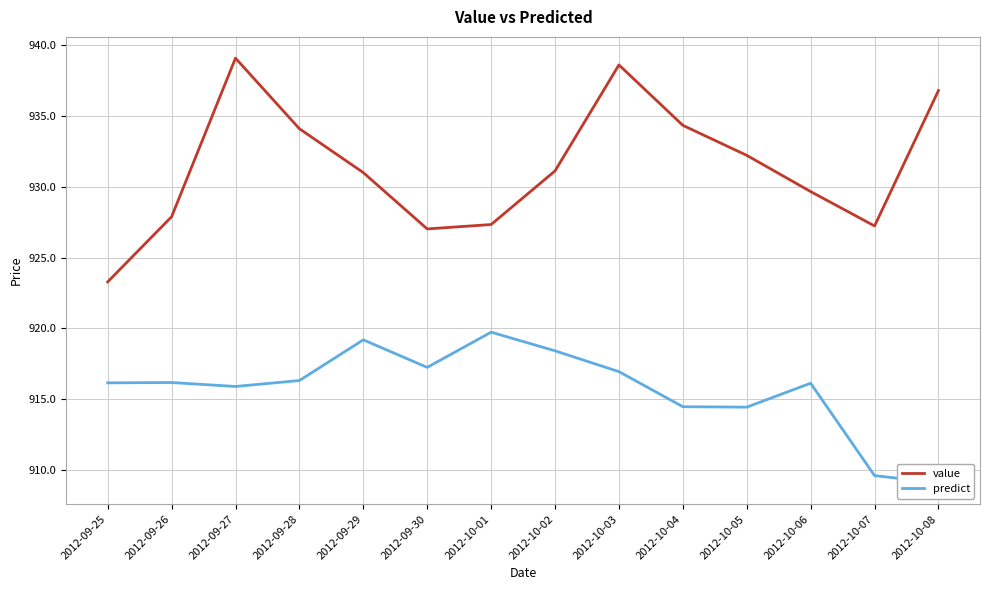

Reading left to right, transcribe all the data shown in this chart.

value: 2012-09-25=923.3	2012-09-26=927.9	2012-09-27=939.1	2012-09-28=934.1	2012-09-29=931.0	2012-09-30=927.0	2012-10-01=927.3	2012-10-02=931.1	2012-10-03=938.6	2012-10-04=934.4	2012-10-05=932.2	2012-10-06=929.7	2012-10-07=927.2	2012-10-08=936.8
predict: 2012-09-25=916.2	2012-09-26=916.2	2012-09-27=915.9	2012-09-28=916.3	2012-09-29=919.2	2012-09-30=917.2	2012-10-01=919.7	2012-10-02=918.4	2012-10-03=916.9	2012-10-04=914.5	2012-10-05=914.4	2012-10-06=916.1	2012-10-07=909.6	2012-10-08=909.1